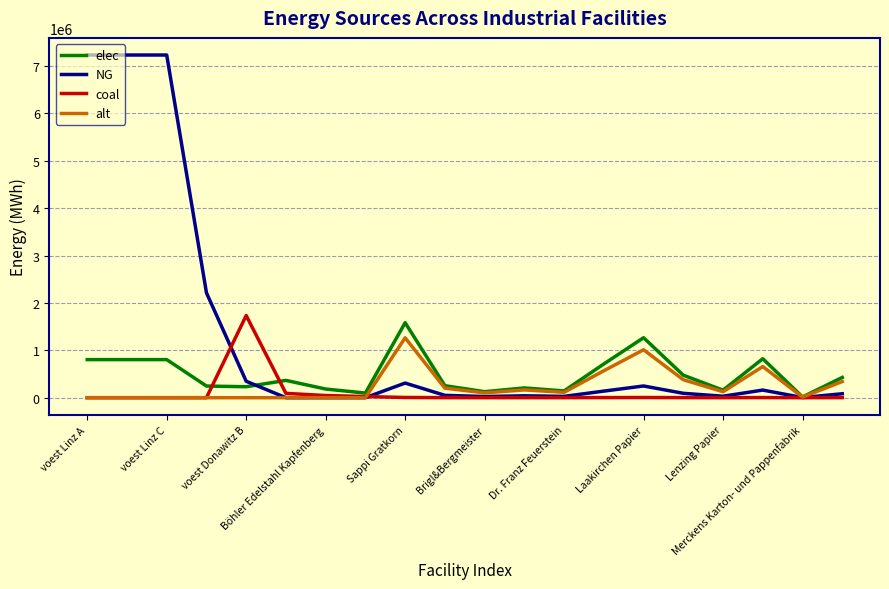

What is the greatest value displayed?

7231044.5